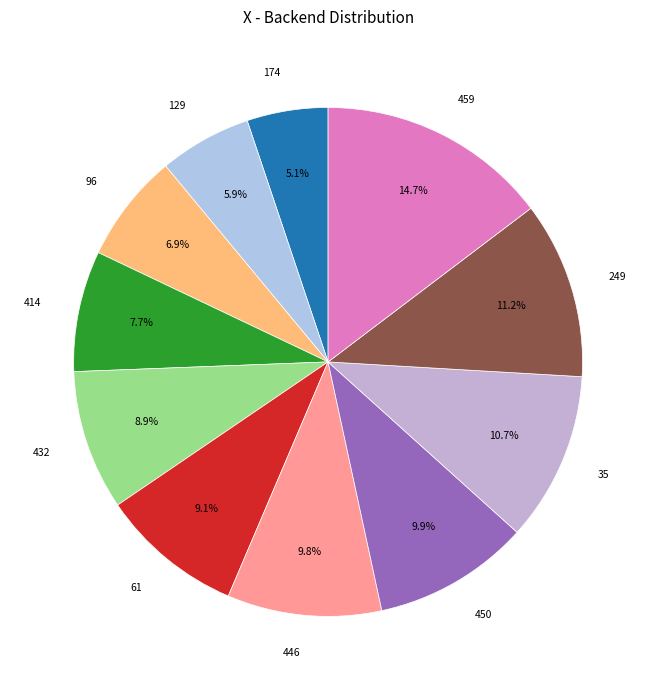

How much of the chart is everything except 446?

90.2%